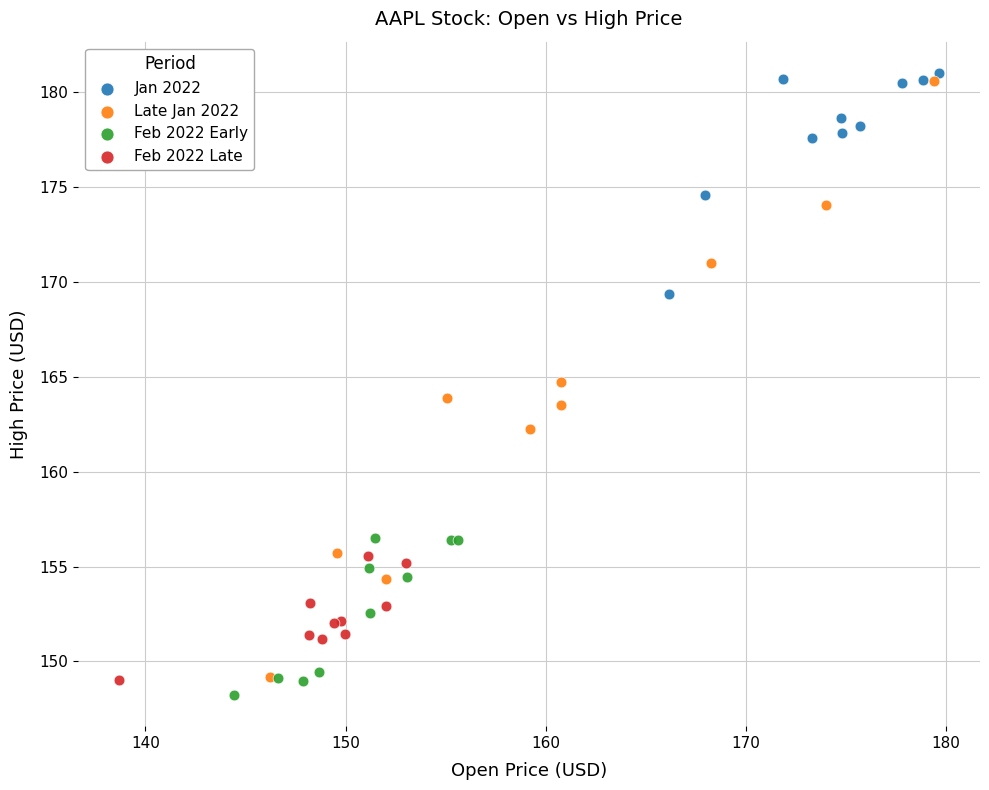

Which series has the largest Y range (max minus min)?

Late Jan 2022